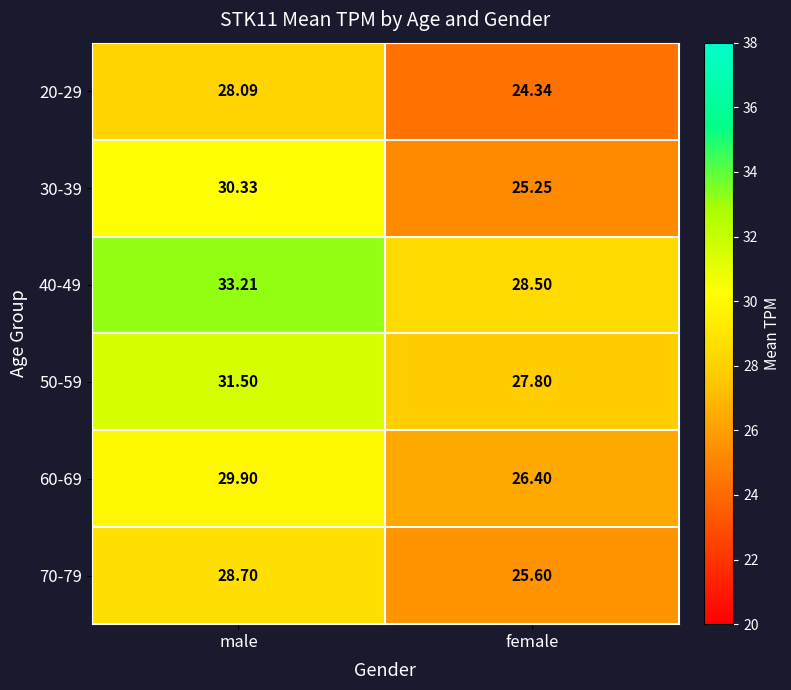

Which label corresponds to the largest value in the chart?

male